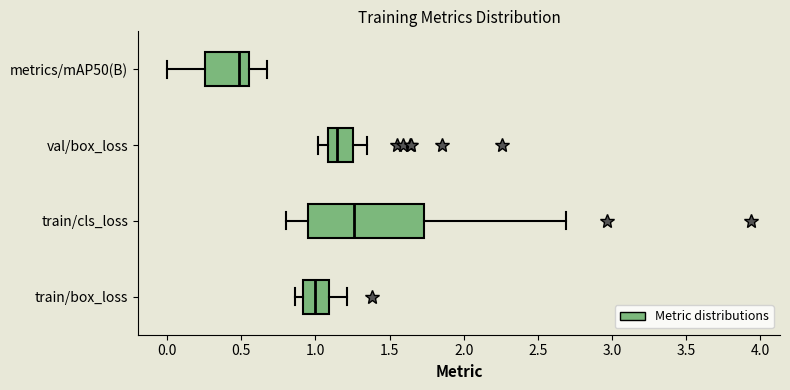

Reading bottom to top, transcribe this box plot: for each box, give where its median line is, the range the box spans, and where its two whiskers end, as read against the x-axis. The values are not printed on the chart, so give them approximately, as read against the axis.

train/box_loss: median 1.00, box 0.90 to 1.10, whiskers 0.85 to 1.20
train/cls_loss: median 1.25, box 0.95 to 1.75, whiskers 0.80 to 2.70
val/box_loss: median 1.15, box 1.10 to 1.25, whiskers 1.00 to 1.35
metrics/mAP50(B): median 0.50, box 0.25 to 0.55, whiskers 0.00 to 0.65